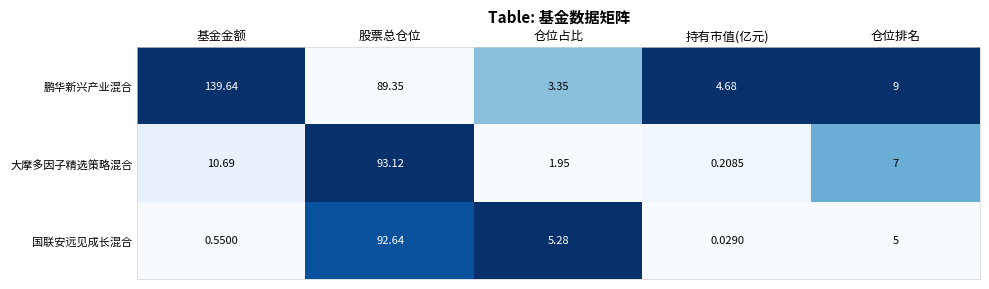

Is the value of 鹏华新兴产业混合 at 仓位占比 greater than the value of 国联安远见成长混合 at 仓位排名?

No